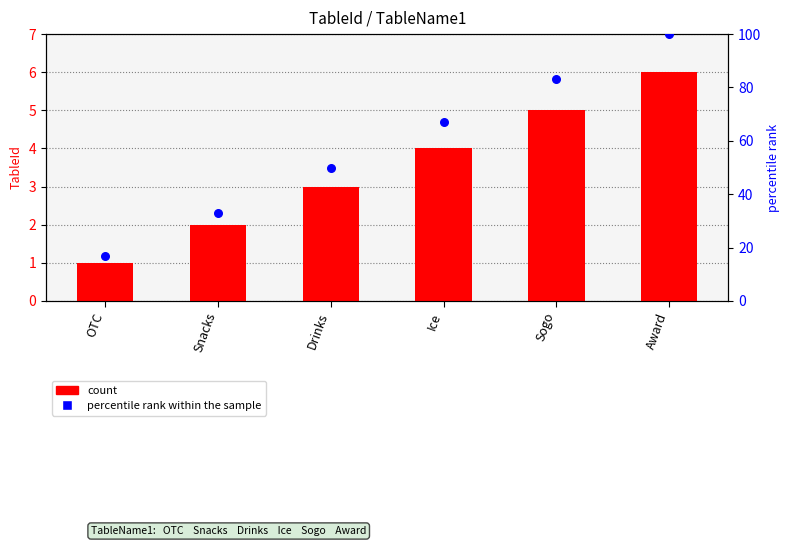

Which series has the largest total across all categories?

percentile rank within the sample